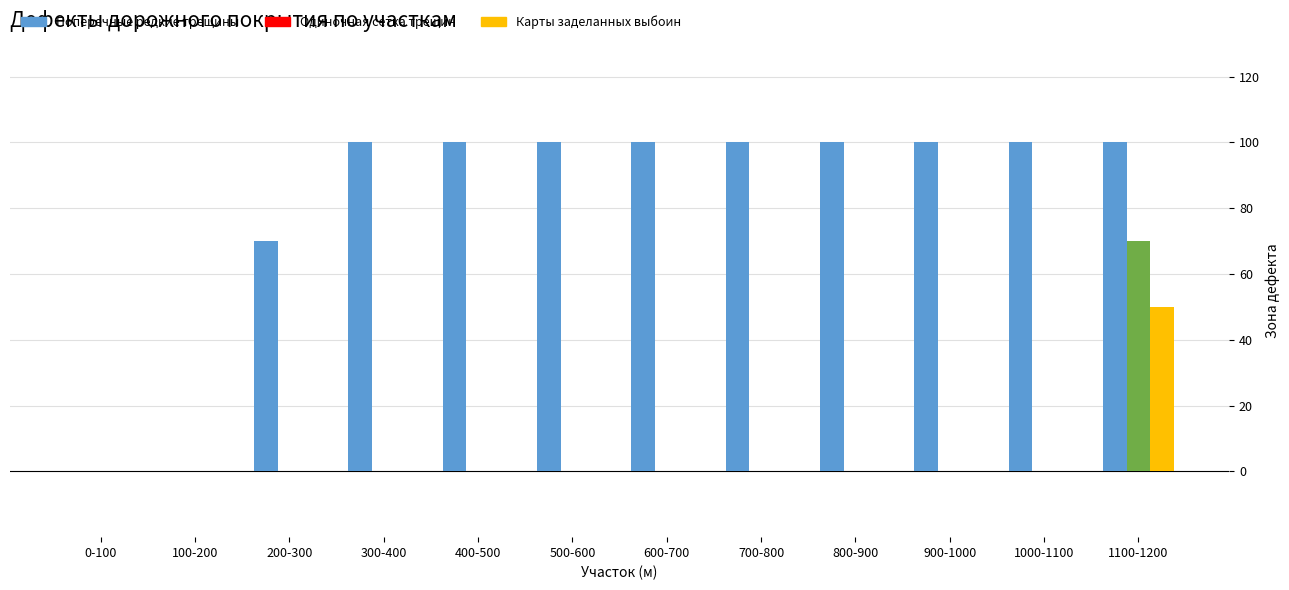

Reading left to right, what are all the values shown in this chart?

Поперечные редкие трещины: 0-100=0	100-200=0	200-300=70	300-400=100	400-500=100	500-600=100	600-700=100	700-800=100	800-900=100	900-1000=100	1000-1100=100	1100-1200=100
Одиночная сетка трещин: 0-100=0	100-200=0	200-300=0	300-400=0	400-500=0	500-600=0	600-700=0	700-800=0	800-900=0	900-1000=0	1000-1100=0	1100-1200=70
Карты заделанных выбоин: 0-100=0	100-200=0	200-300=0	300-400=0	400-500=0	500-600=0	600-700=0	700-800=0	800-900=0	900-1000=0	1000-1100=0	1100-1200=50